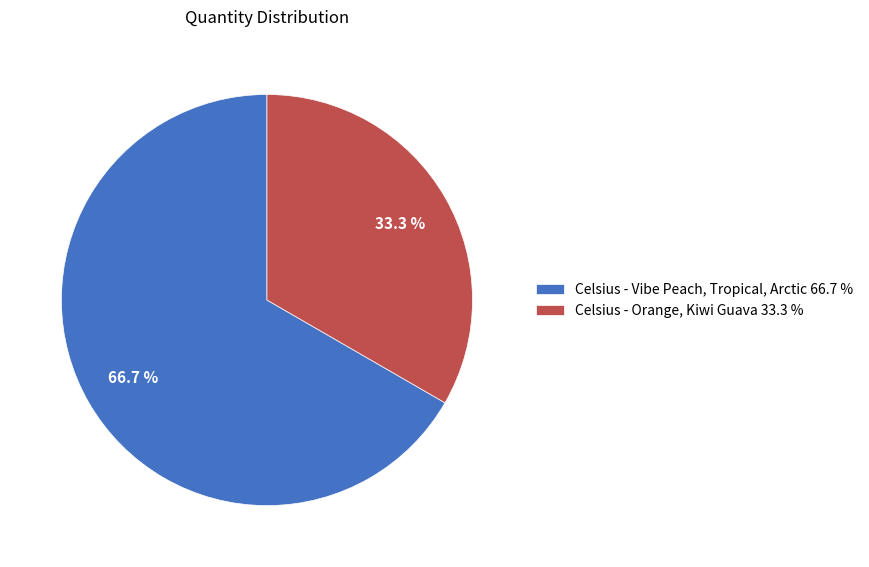

What is the ratio of the value at Celsius - Orange, Kiwi Guava 33.3 % to the value at Celsius - Vibe Peach, Tropical, Arctic 66.7 %?

0.5